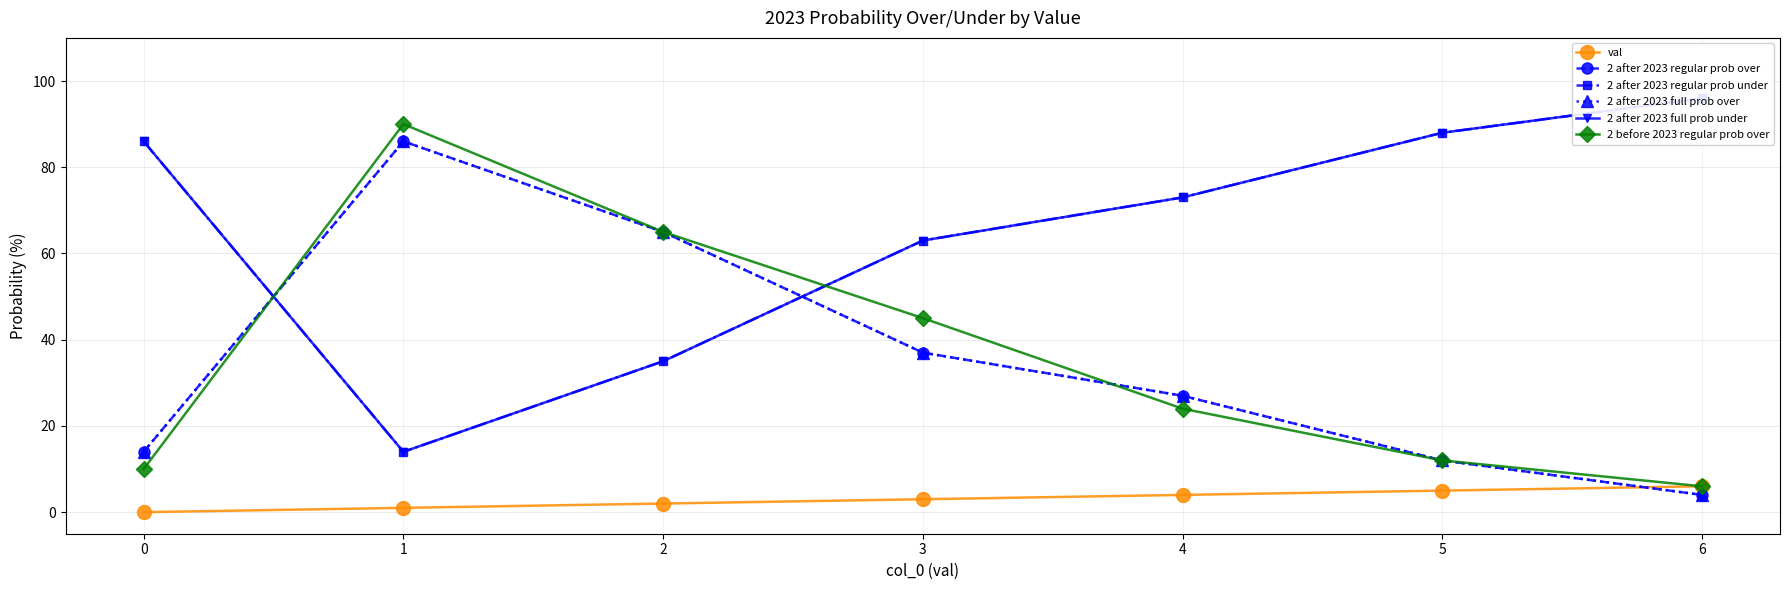

What is the approximate value of 2 after 2023 full prob under at 0?

86